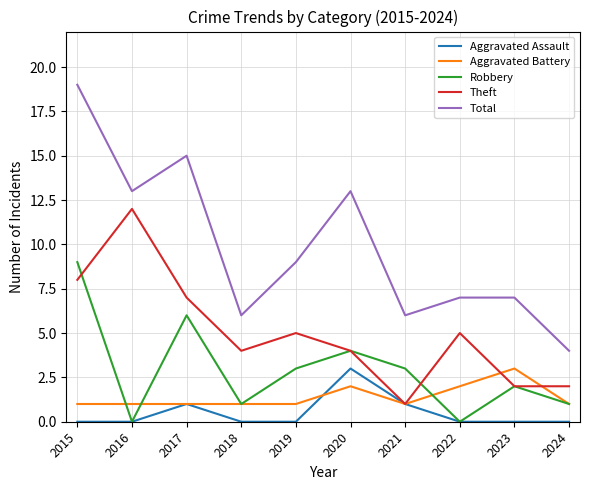

True or false: Total and Aggravated Battery cross at least once.

False